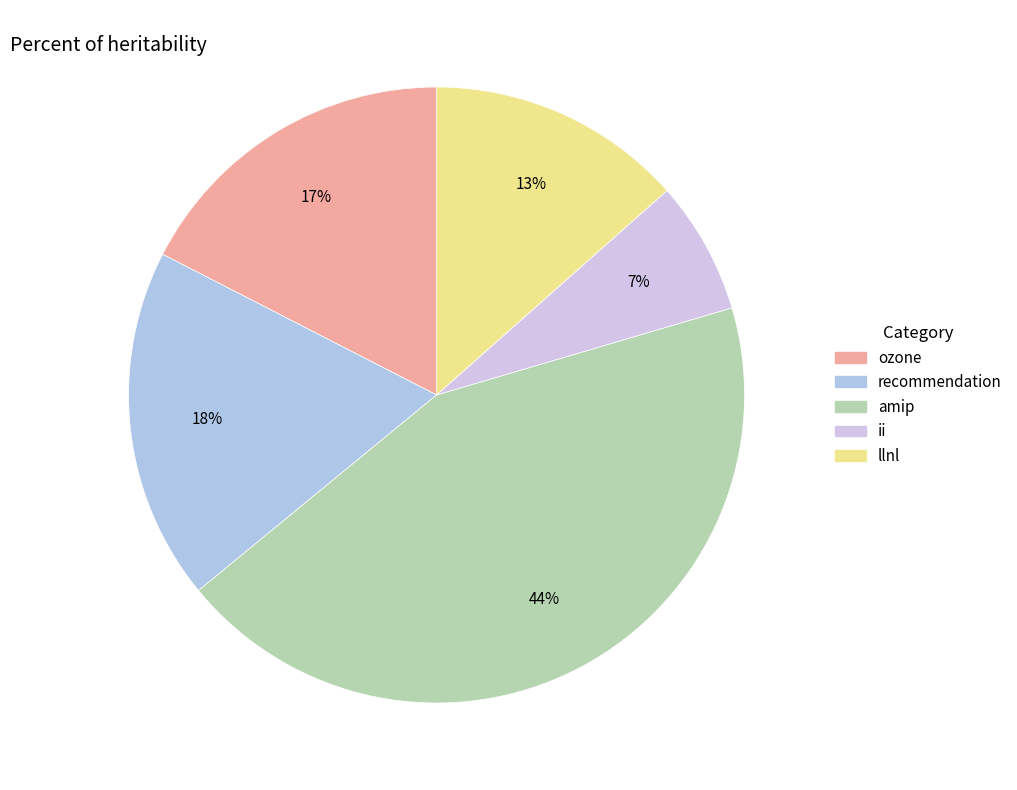

Is it true that ii is 7% of the pie?

True